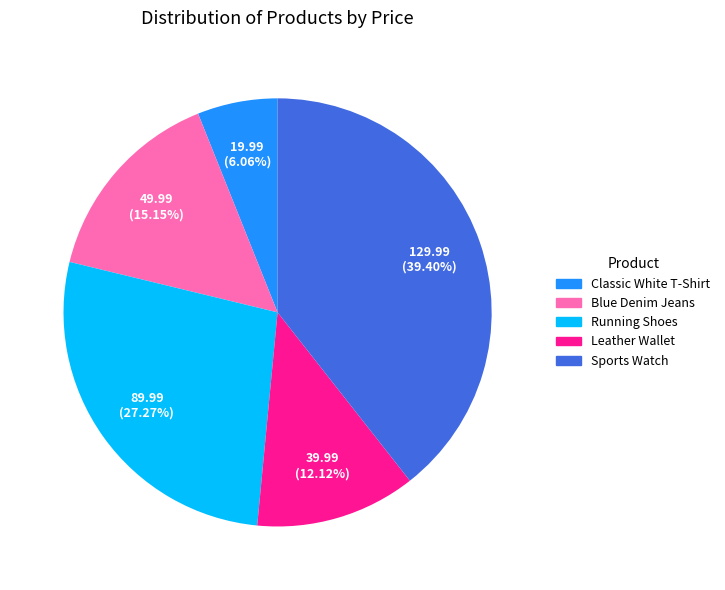

Which has a higher value, Running Shoes or Blue Denim Jeans?

Running Shoes